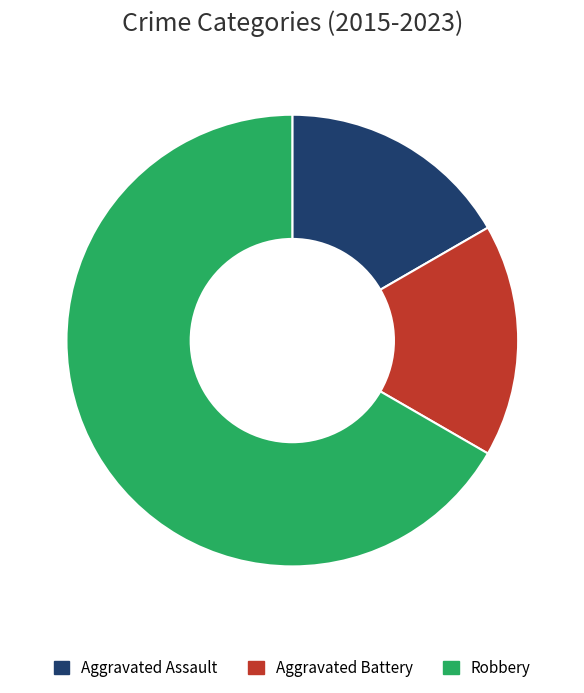

Which slice is the largest?

Robbery